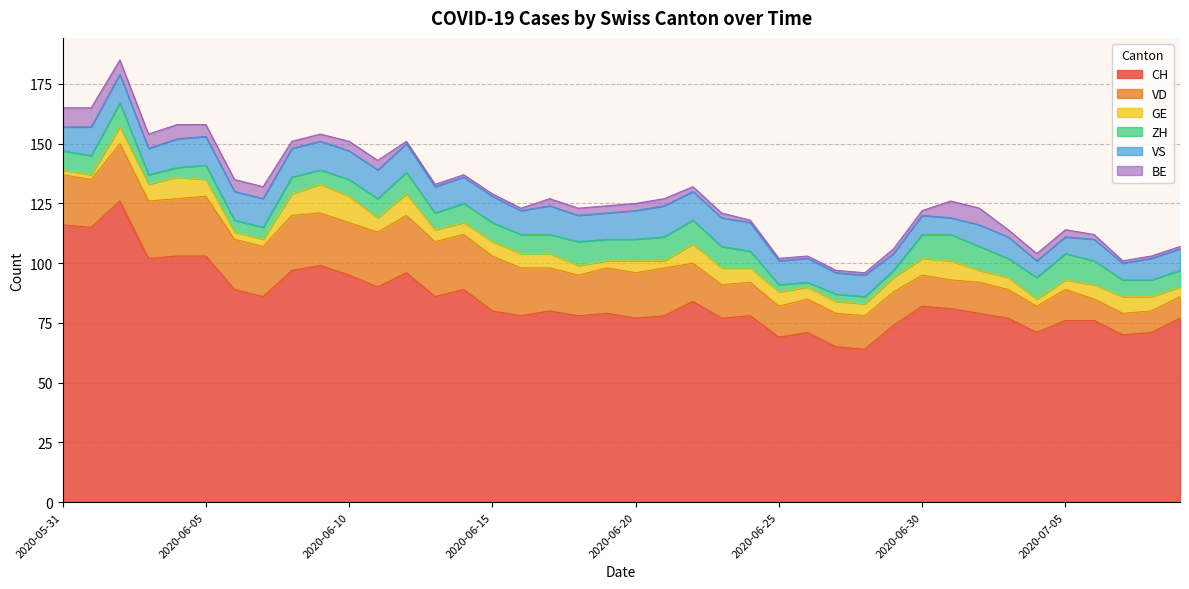

True or false: CH has more than 1 points higher than both neighbors.

True